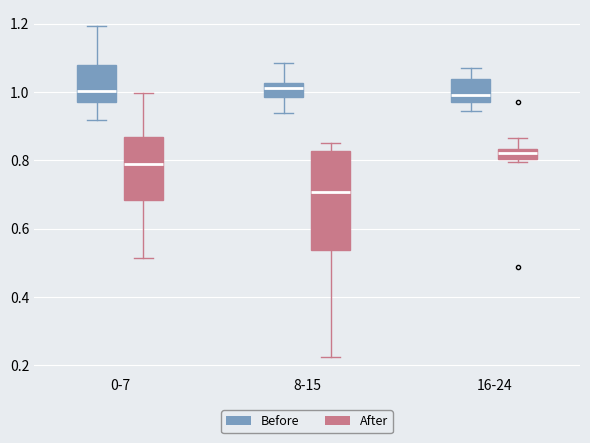

Where does the median line of the box for 0-7 (After) sit on the y-axis? The values are not printed on the chart, so give them approximately, as read against the axis.

0.80